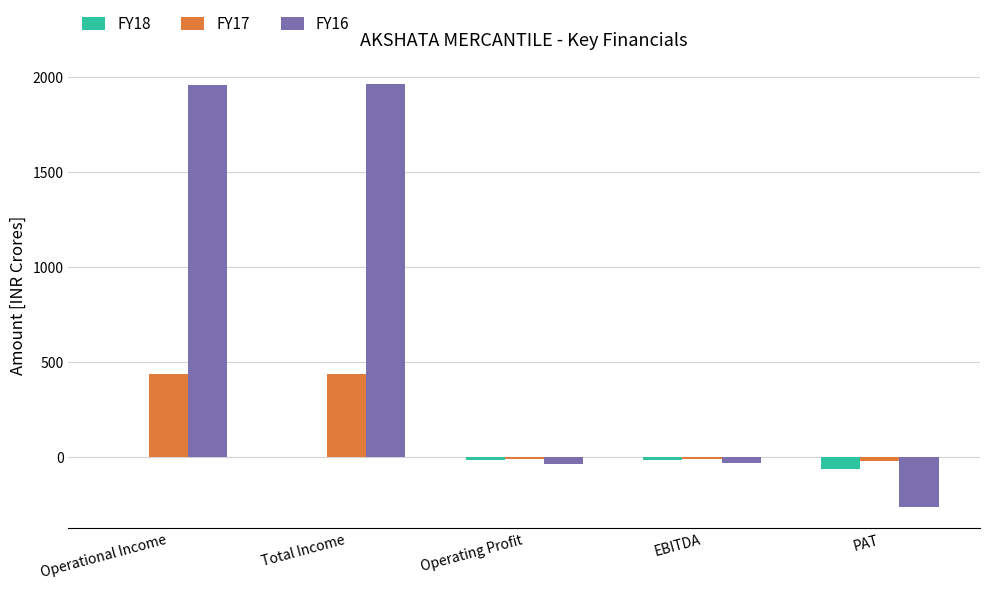

Which series has the largest total across all categories?

FY16